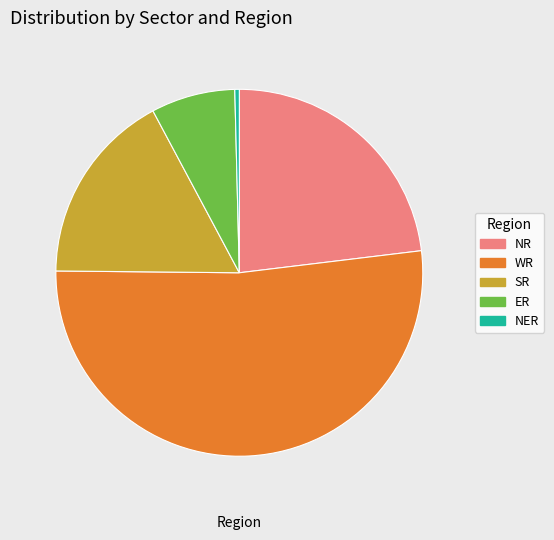

Which has a higher value, ER or NER?

ER